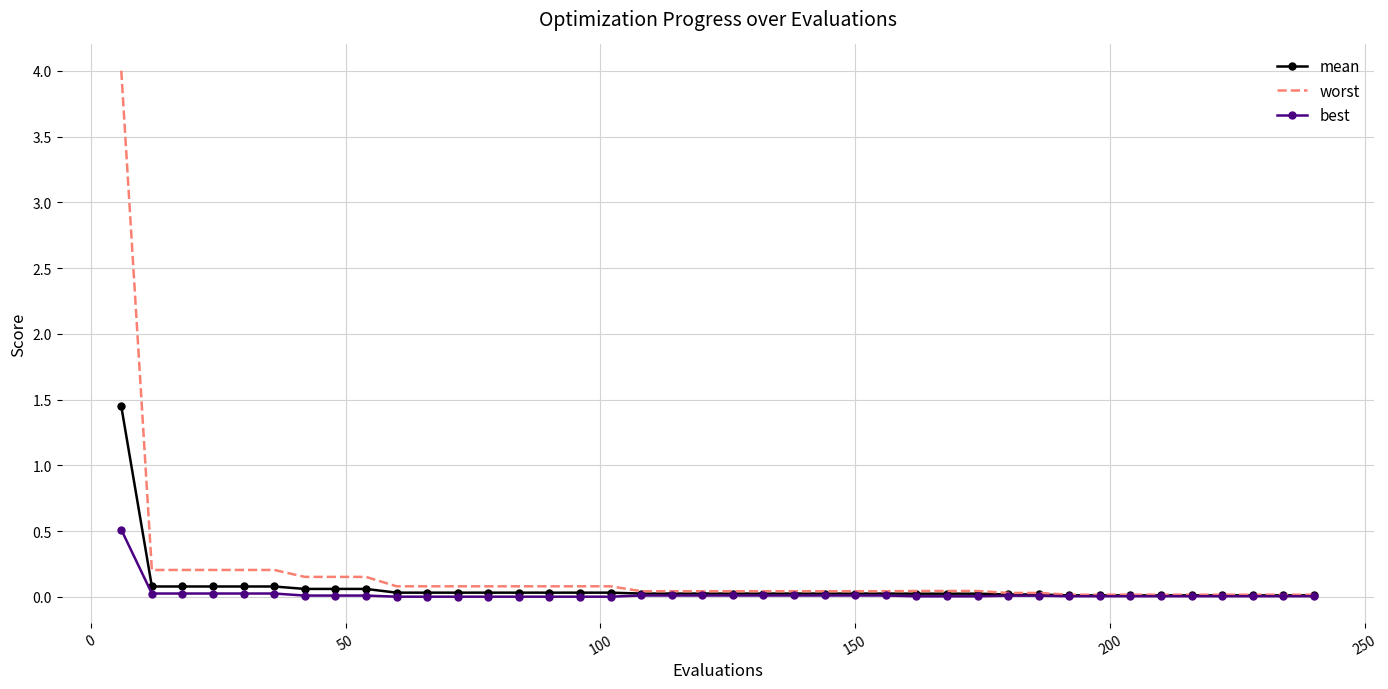

At how many categories does at least one series exceed 3?

1